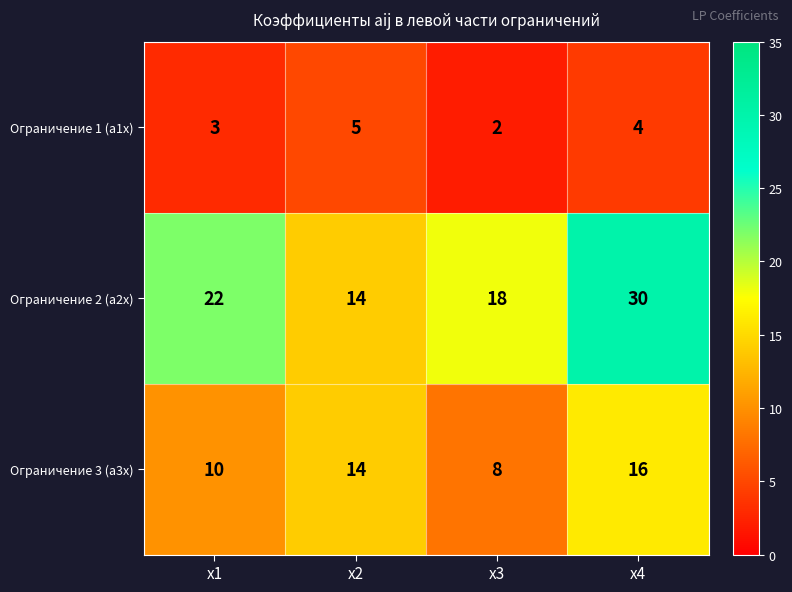

Where does the Ограничение 1 (a1x) series first go above 4?

x2